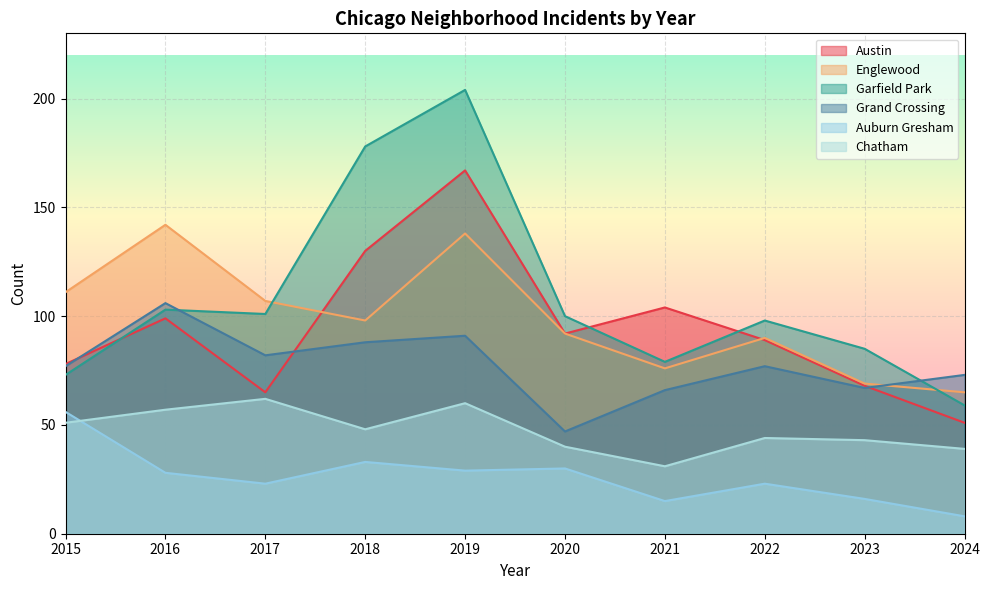

How many interior local valleys does the Auburn Gresham series have?

3